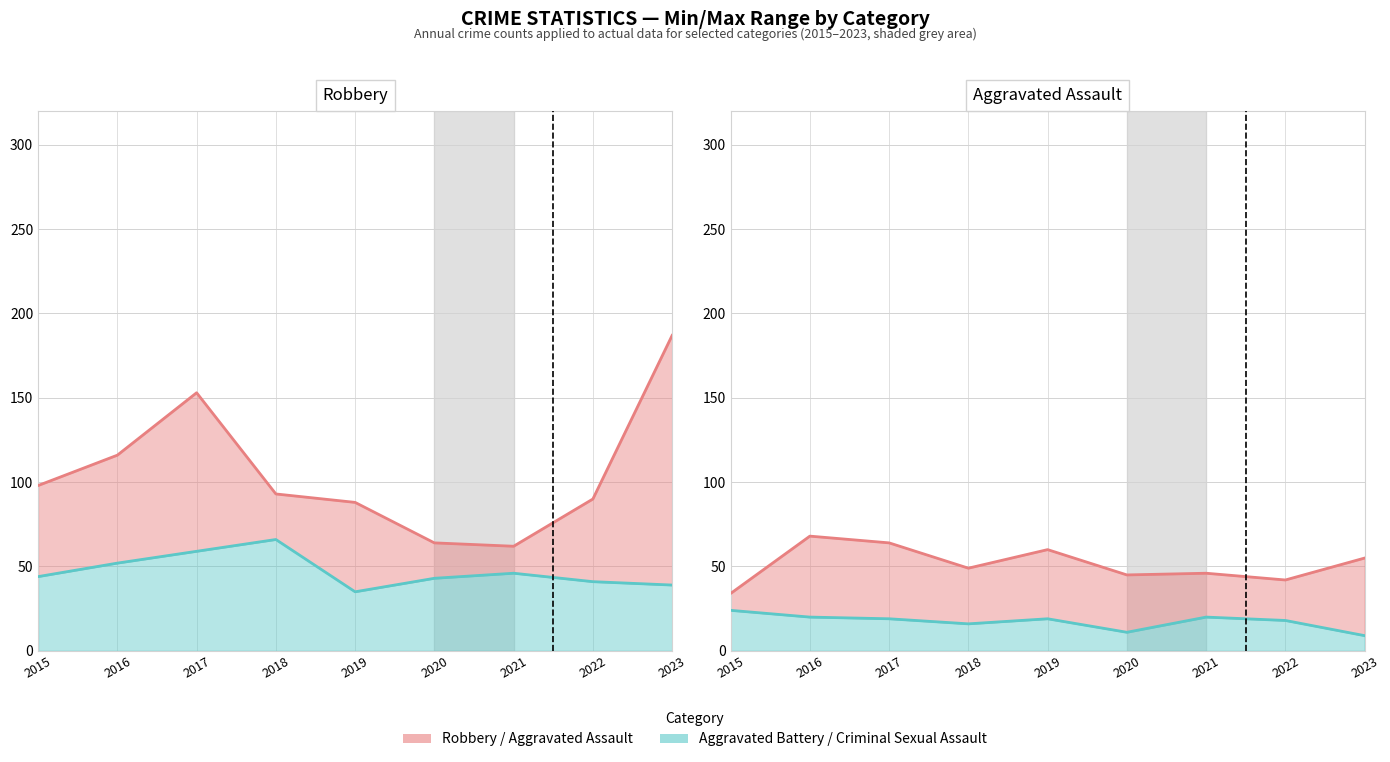

Reading right to left, transcribe all the data shown in this chart.

Robbery line: 187	90	62	64	88	93	153	116	98
Aggravated Battery line: 39	41	46	43	35	66	59	52	44
Aggravated Assault line: 55	42	46	45	60	49	64	68	34
Criminal Sexual Assault line: 9	18	20	11	19	16	19	20	24